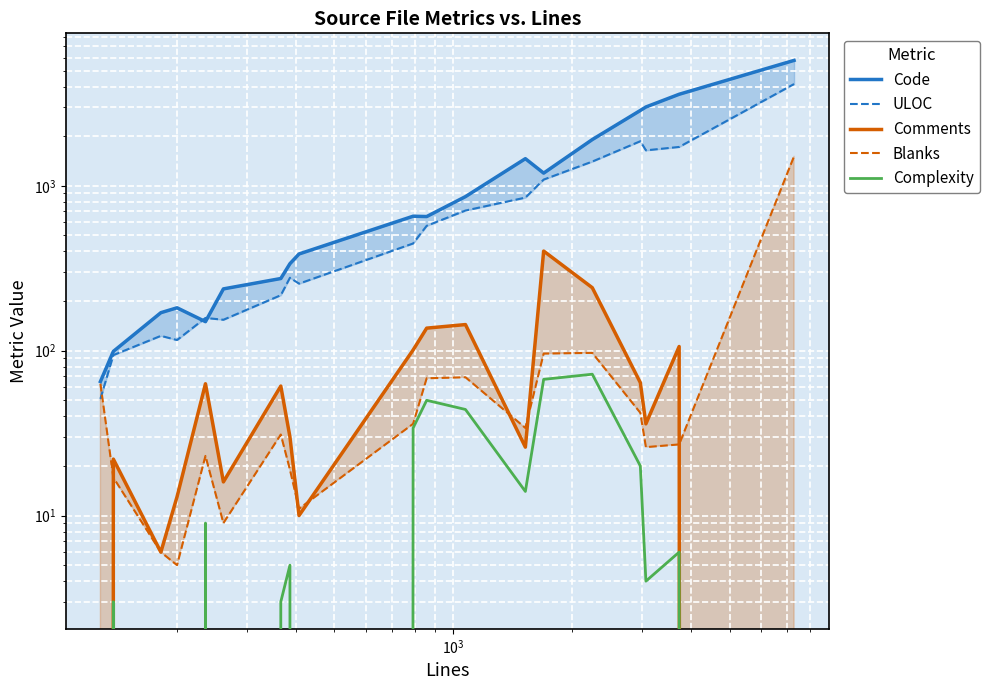

What is the difference between the maximum and second lowest values in the Complexity series?

72